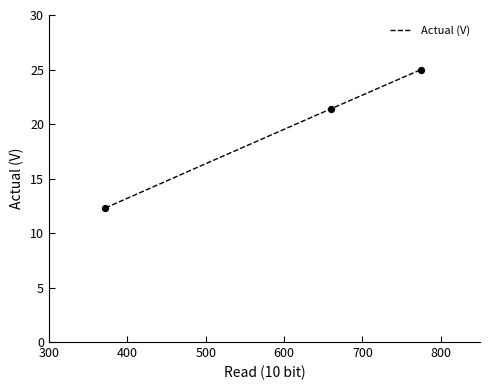

Between 372 and 660, which is larger?

660